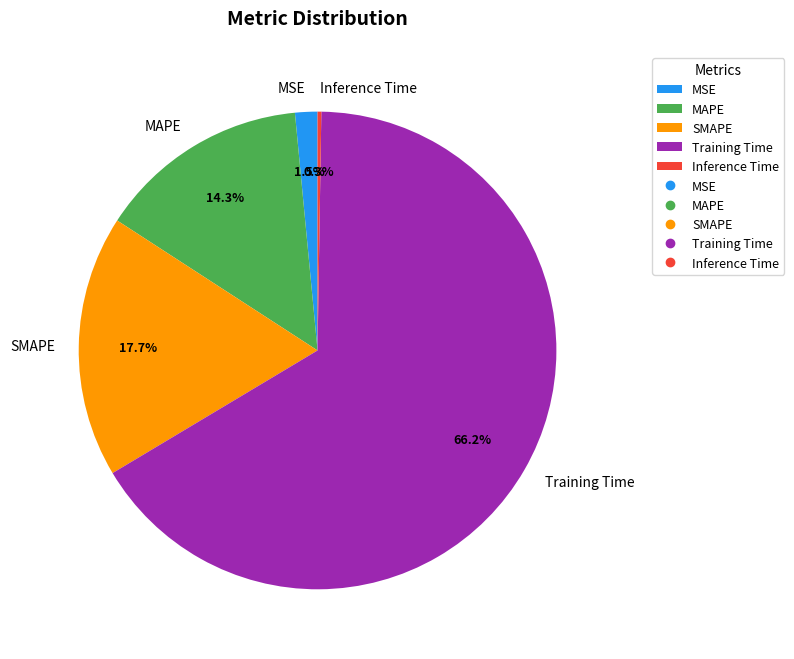

Which category has the biggest portion of the pie?

Training Time